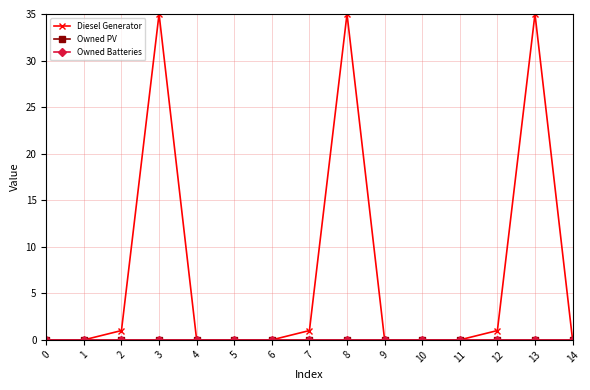

Is this an area chart (filled region under the line)?

No